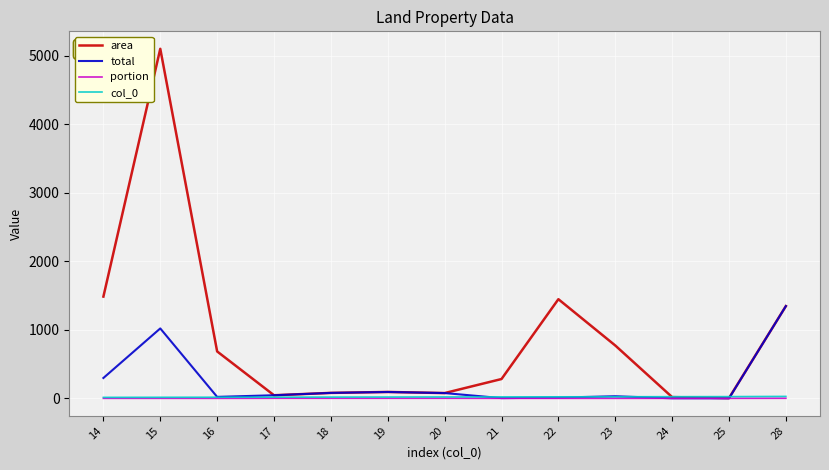

At which category does the chart reach its peak across all series?

15